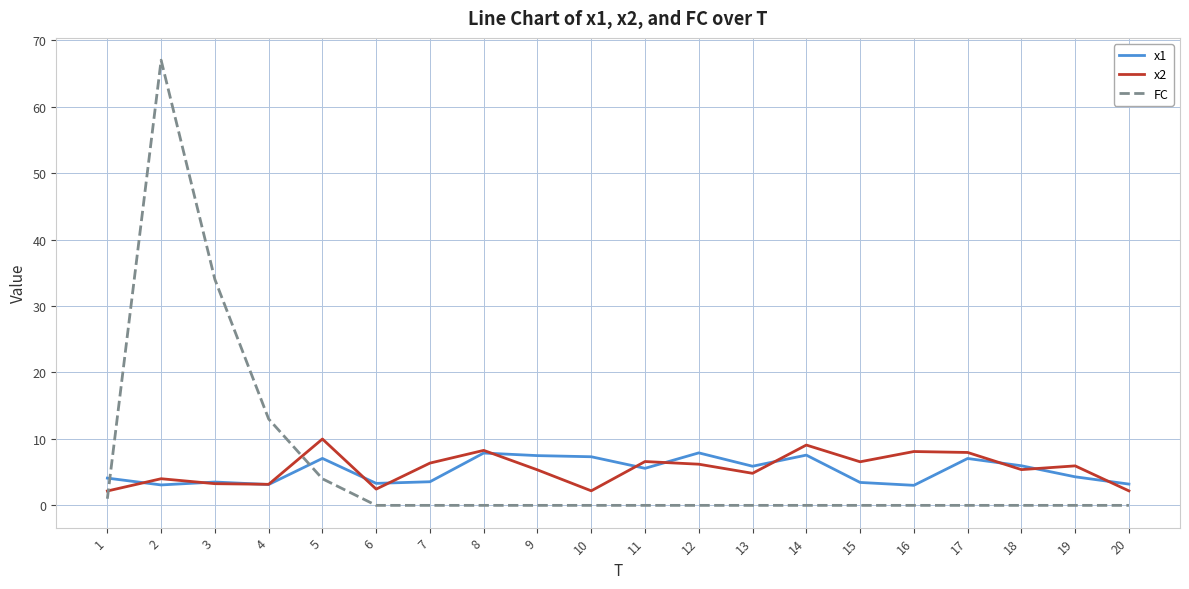

True or false: x1 has a value of 3.0 at 16.

True